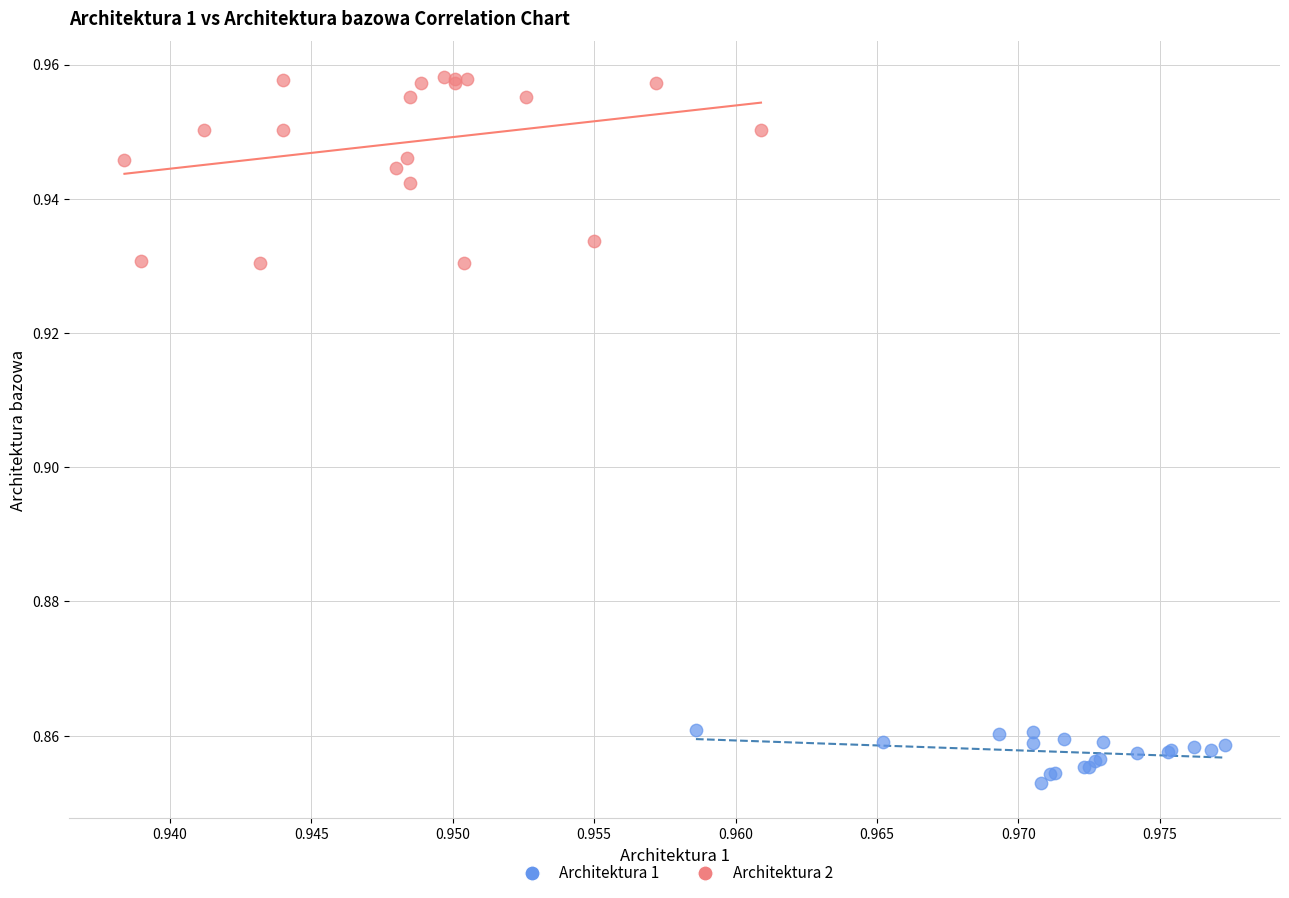

Which series has the widest spread of Y values?

Architektura 2